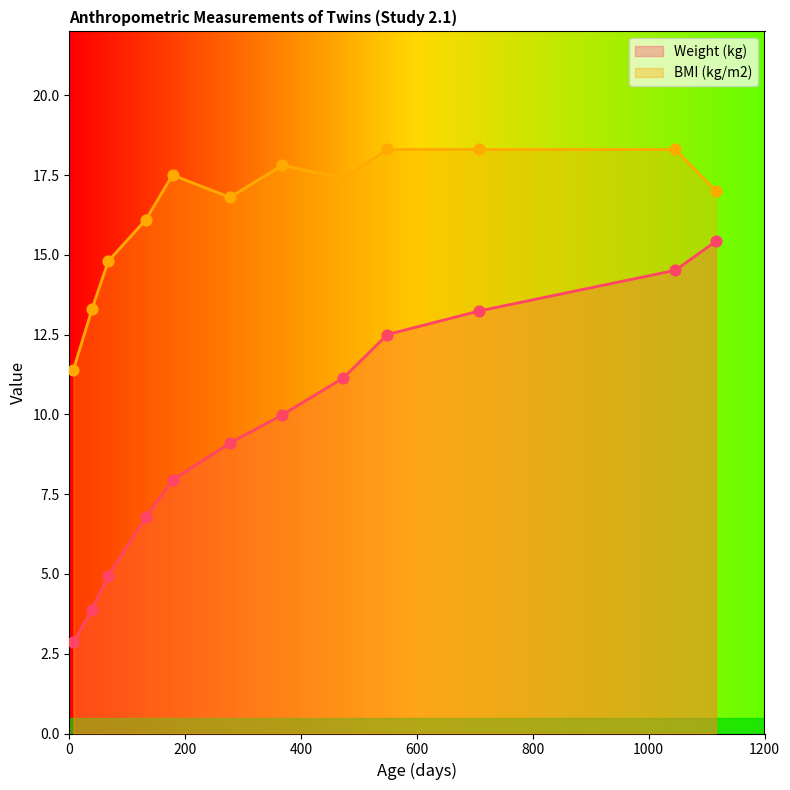

At which category is the sum across all series the highest?

1046